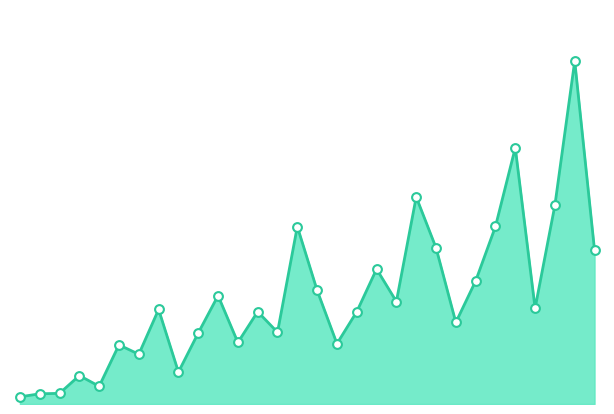

Which series reaches the minimum Y coordinate?

VL Earned line